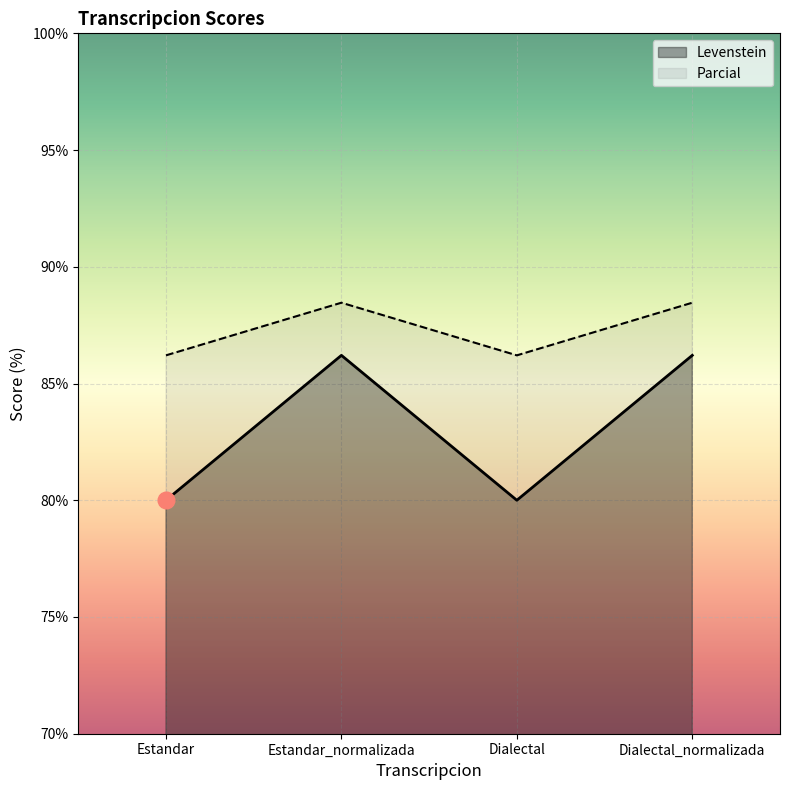

Which series has the widest spread of values?

Levenstein